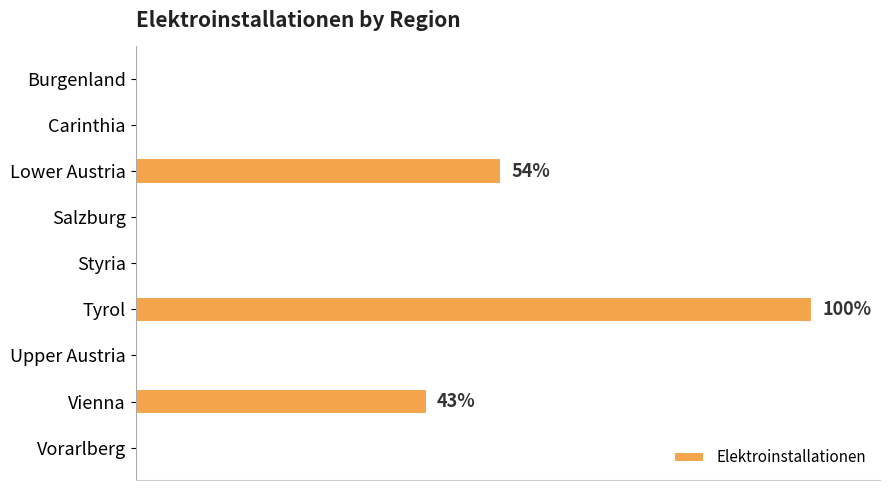

What is the greatest value displayed?

100